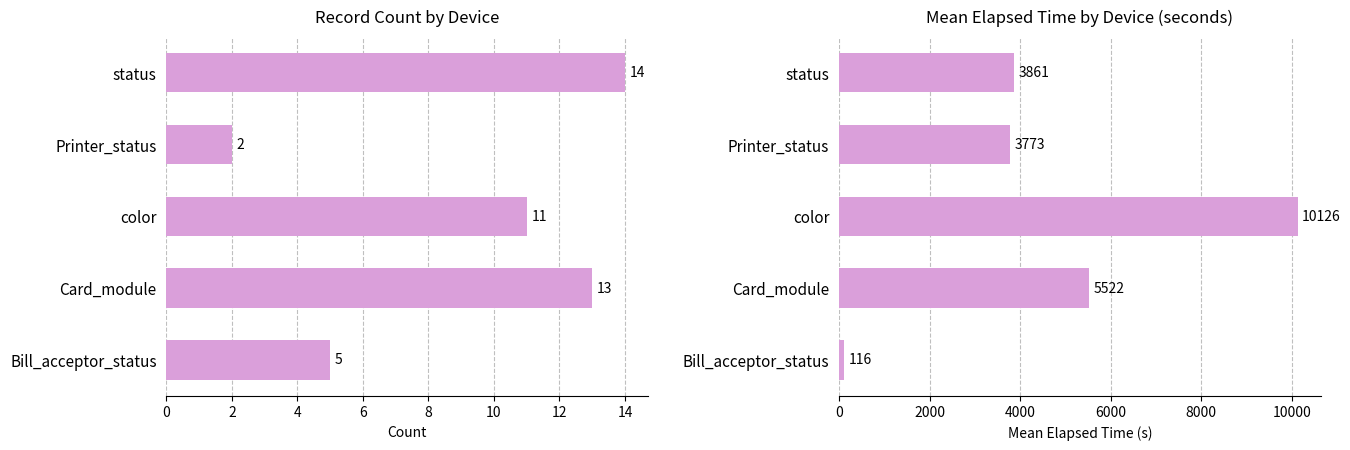

Is it true that the value at Printer_status is 3773?

True